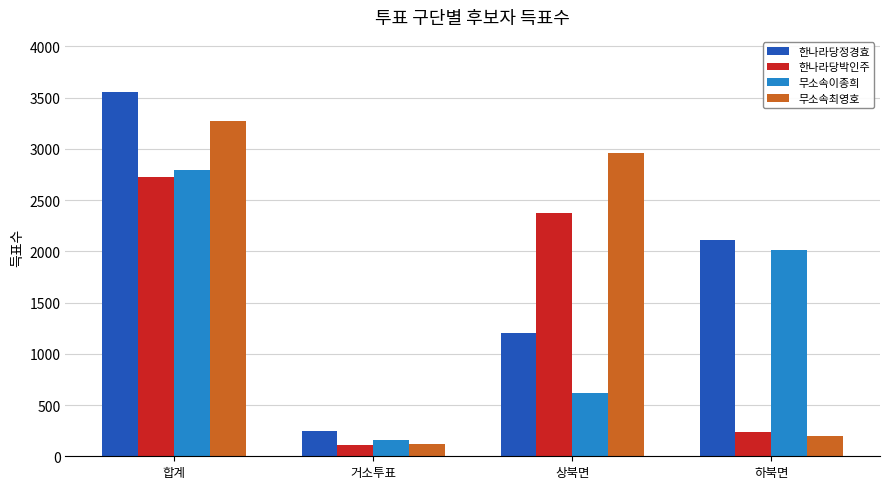

What is the highest value of the 무소속이종희 series?

2790